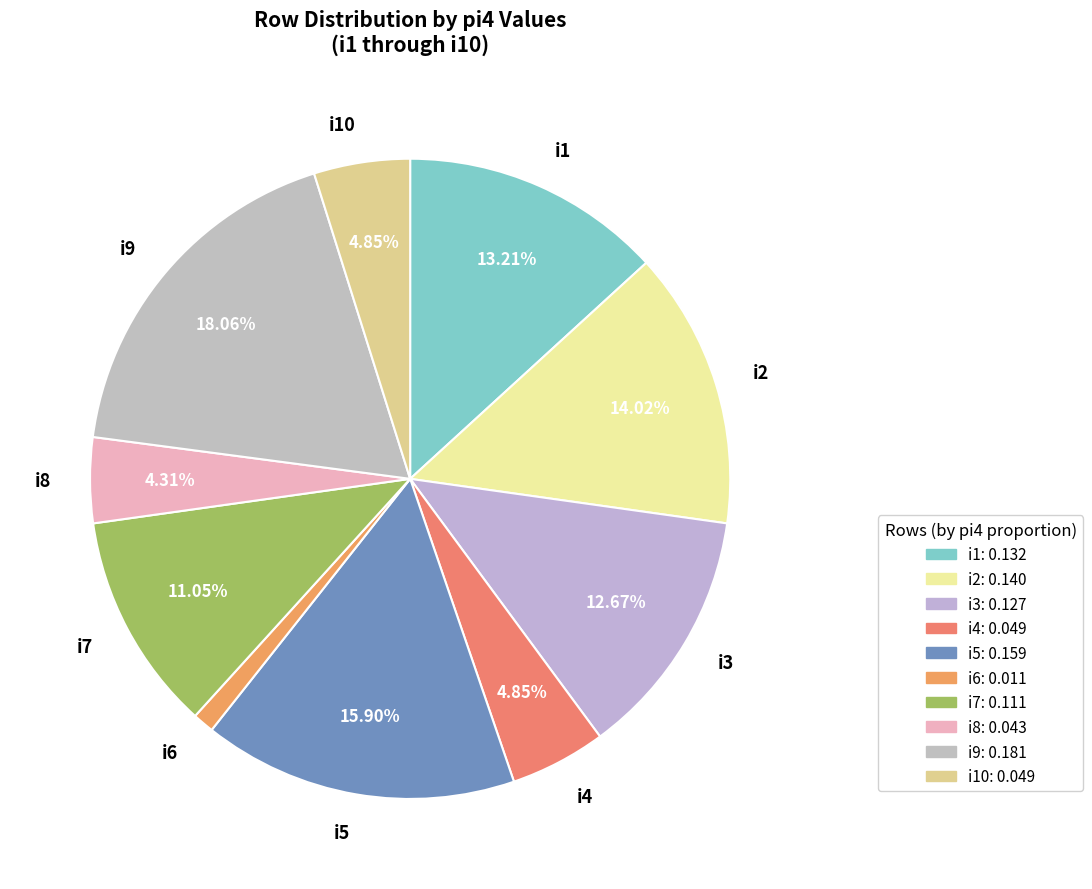

To the nearest percent, what percentage of the pie is i8?

4%